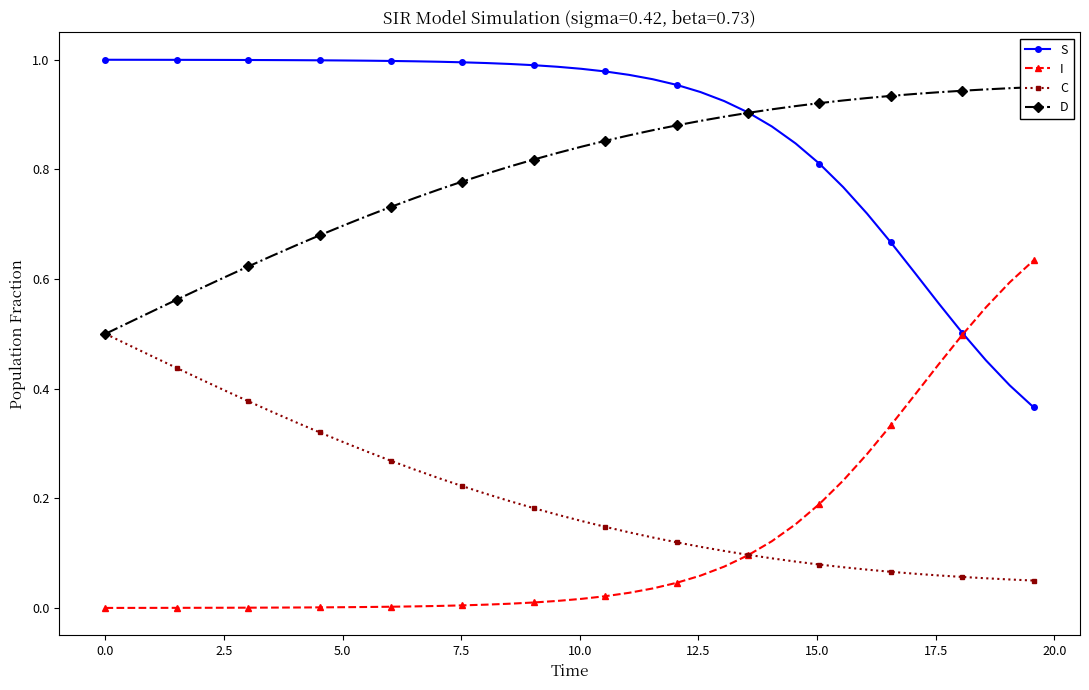

True or false: S and C intersect in this chart.

False